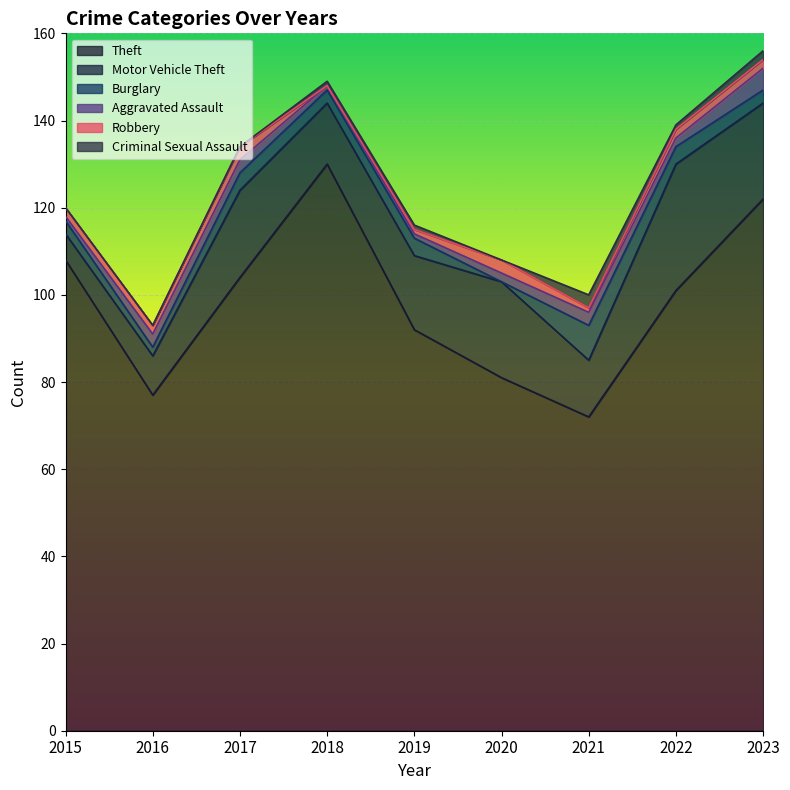

At which label is Aggravated Assault closest to 3?

2016